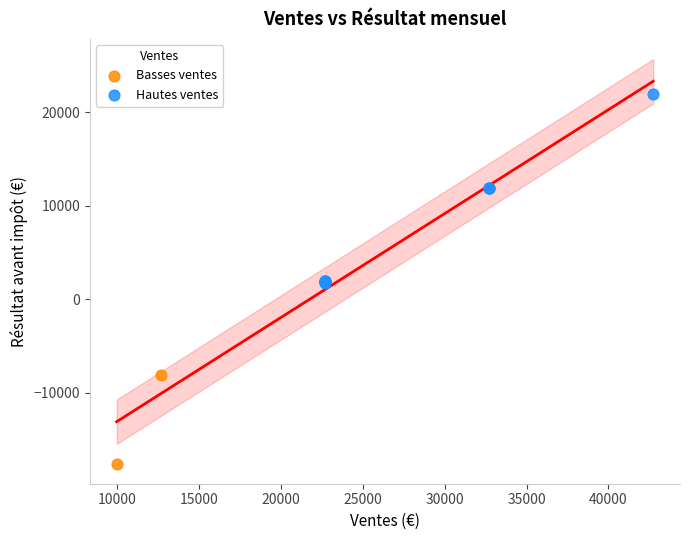

What are all the series names shown in the legend?

Basses ventes, Hautes ventes